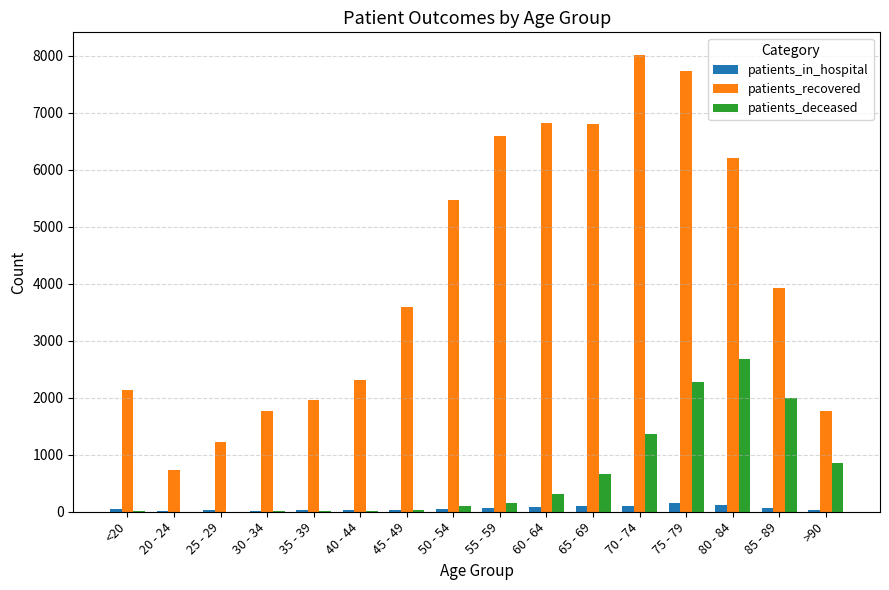

Which series changed the most between 20 - 24 and >90?

patients_recovered